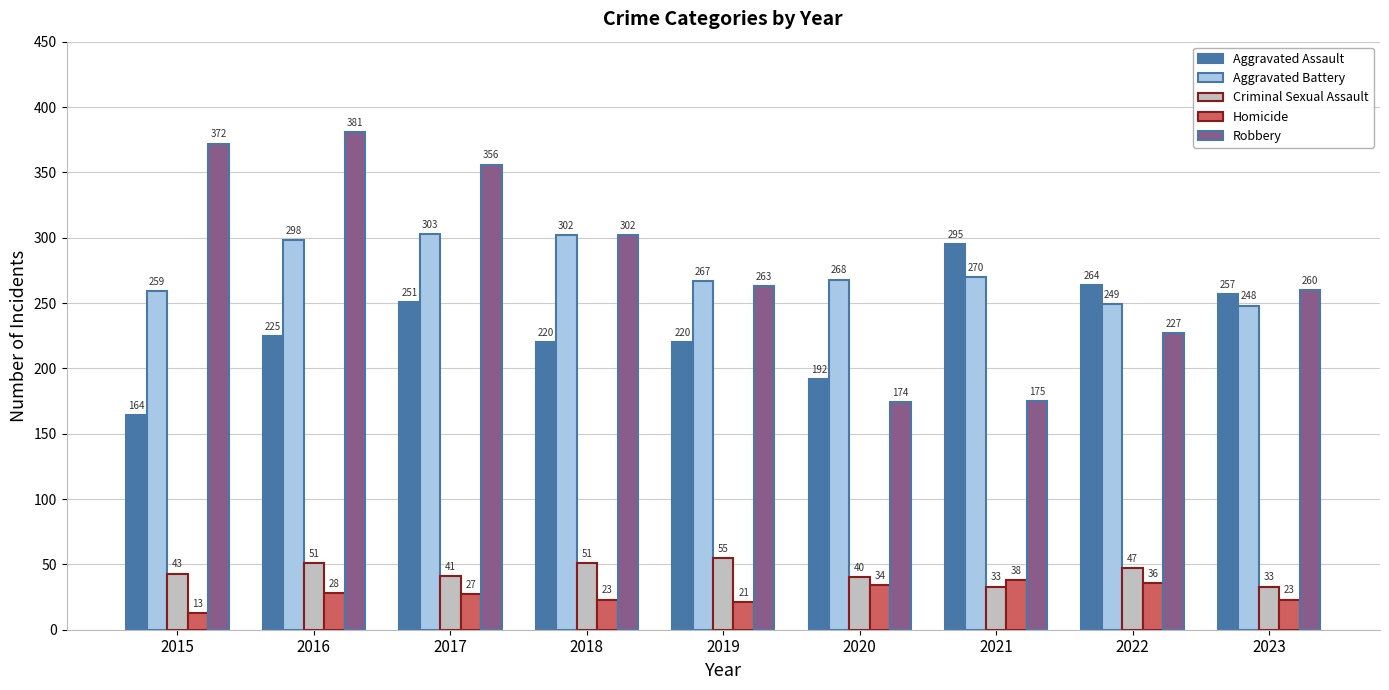

Count the number of categories in the chart.

9